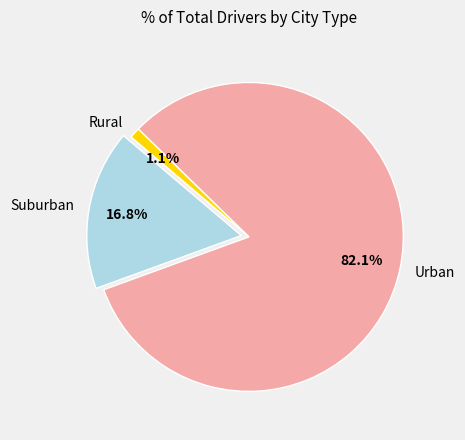

How many segments does this pie chart have?

3